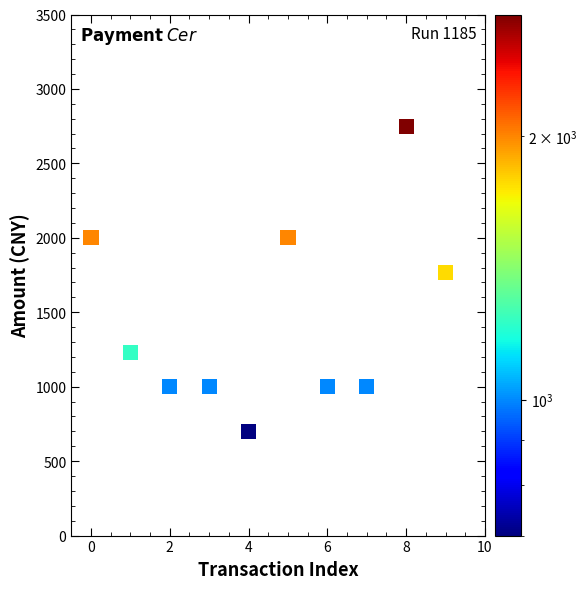

What is the range of Y values (max minus min)?

2050.0